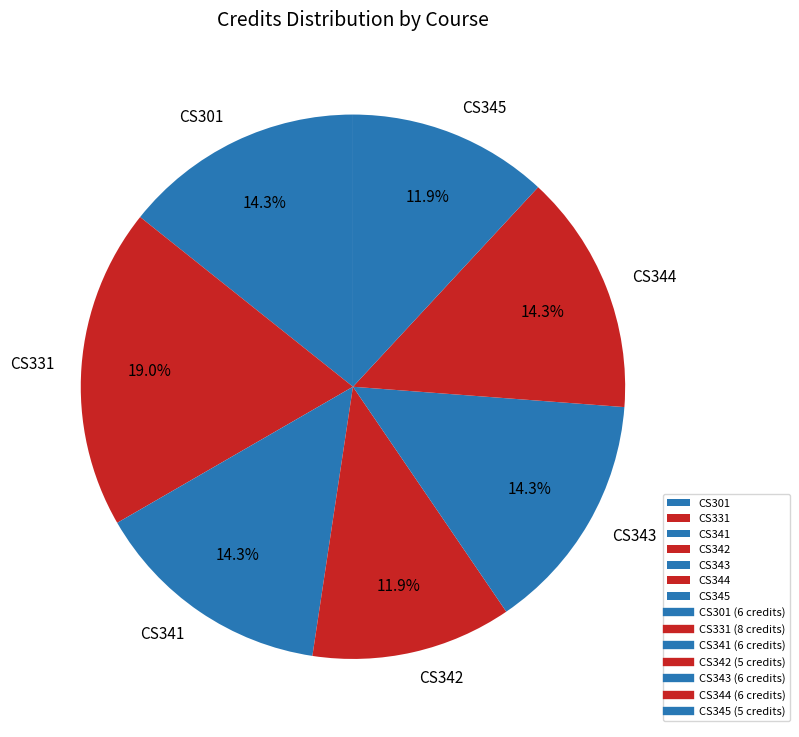

What is the ratio of the value at CS341 to the value at CS331?

0.8